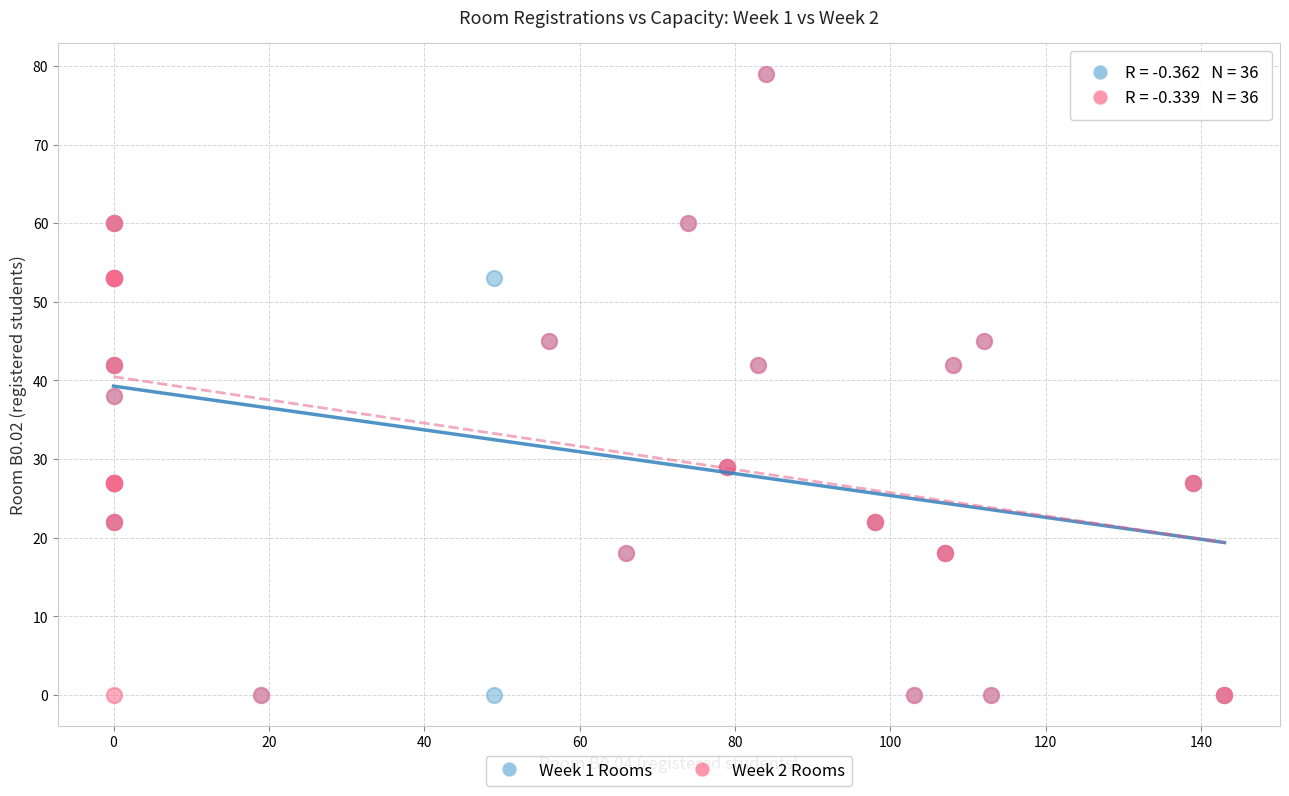

What are all the series names shown in the legend?

Week 1 Rooms, Week 2 Rooms